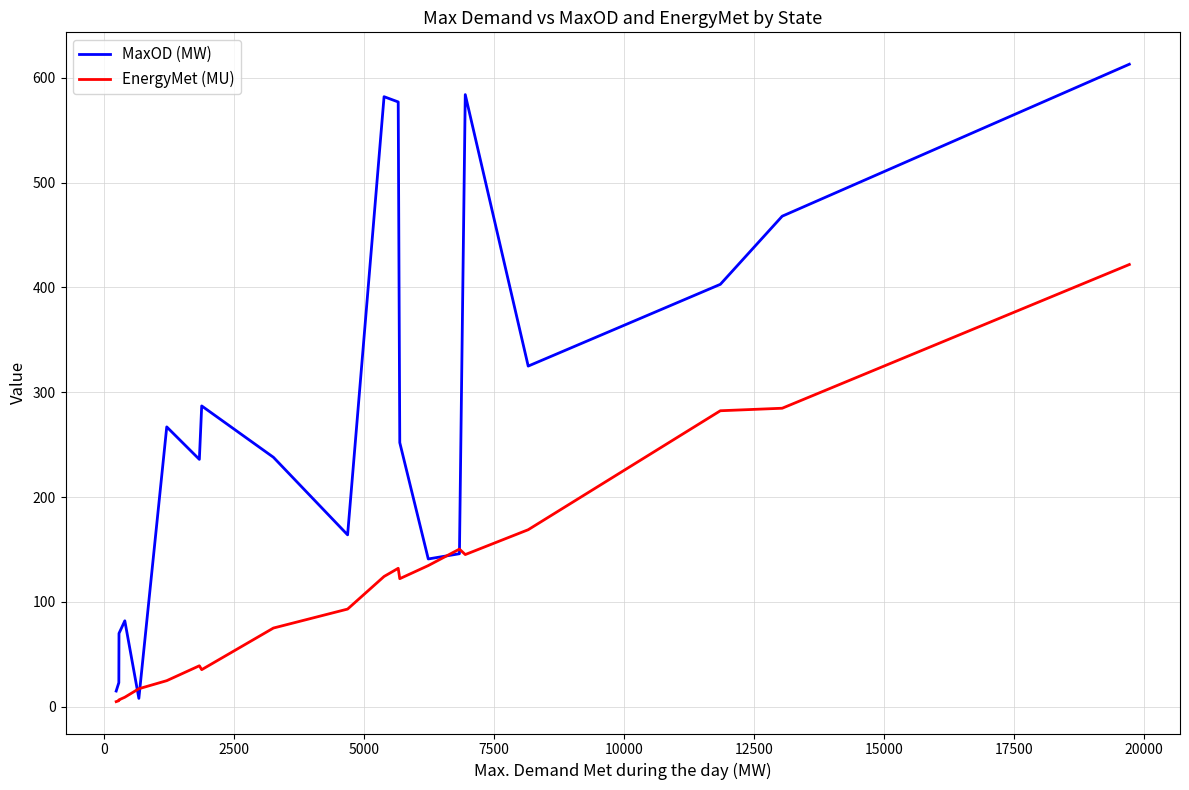

Rank the series by their average value, from highest to lowest.

MaxOD (MW), EnergyMet (MU)